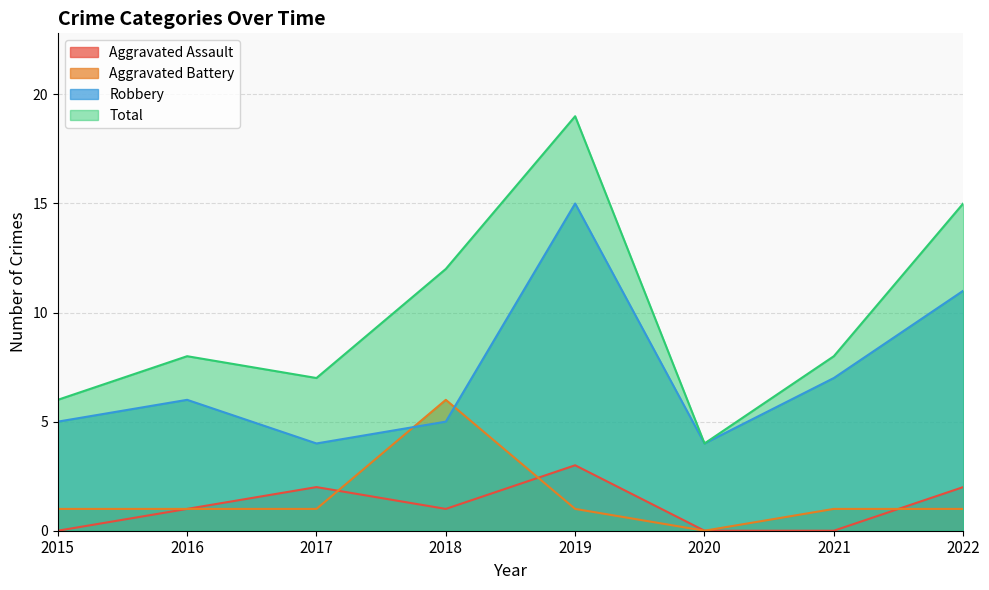

True or false: Aggravated Assault and Total intersect in this chart.

False